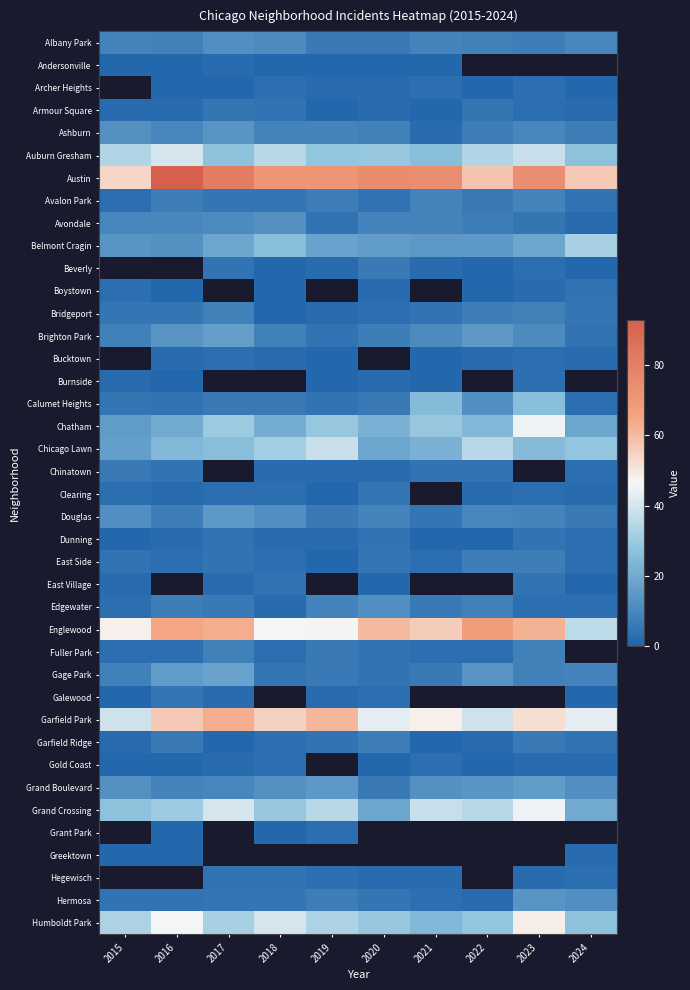

Which series has the largest range (max minus min)?

Austin